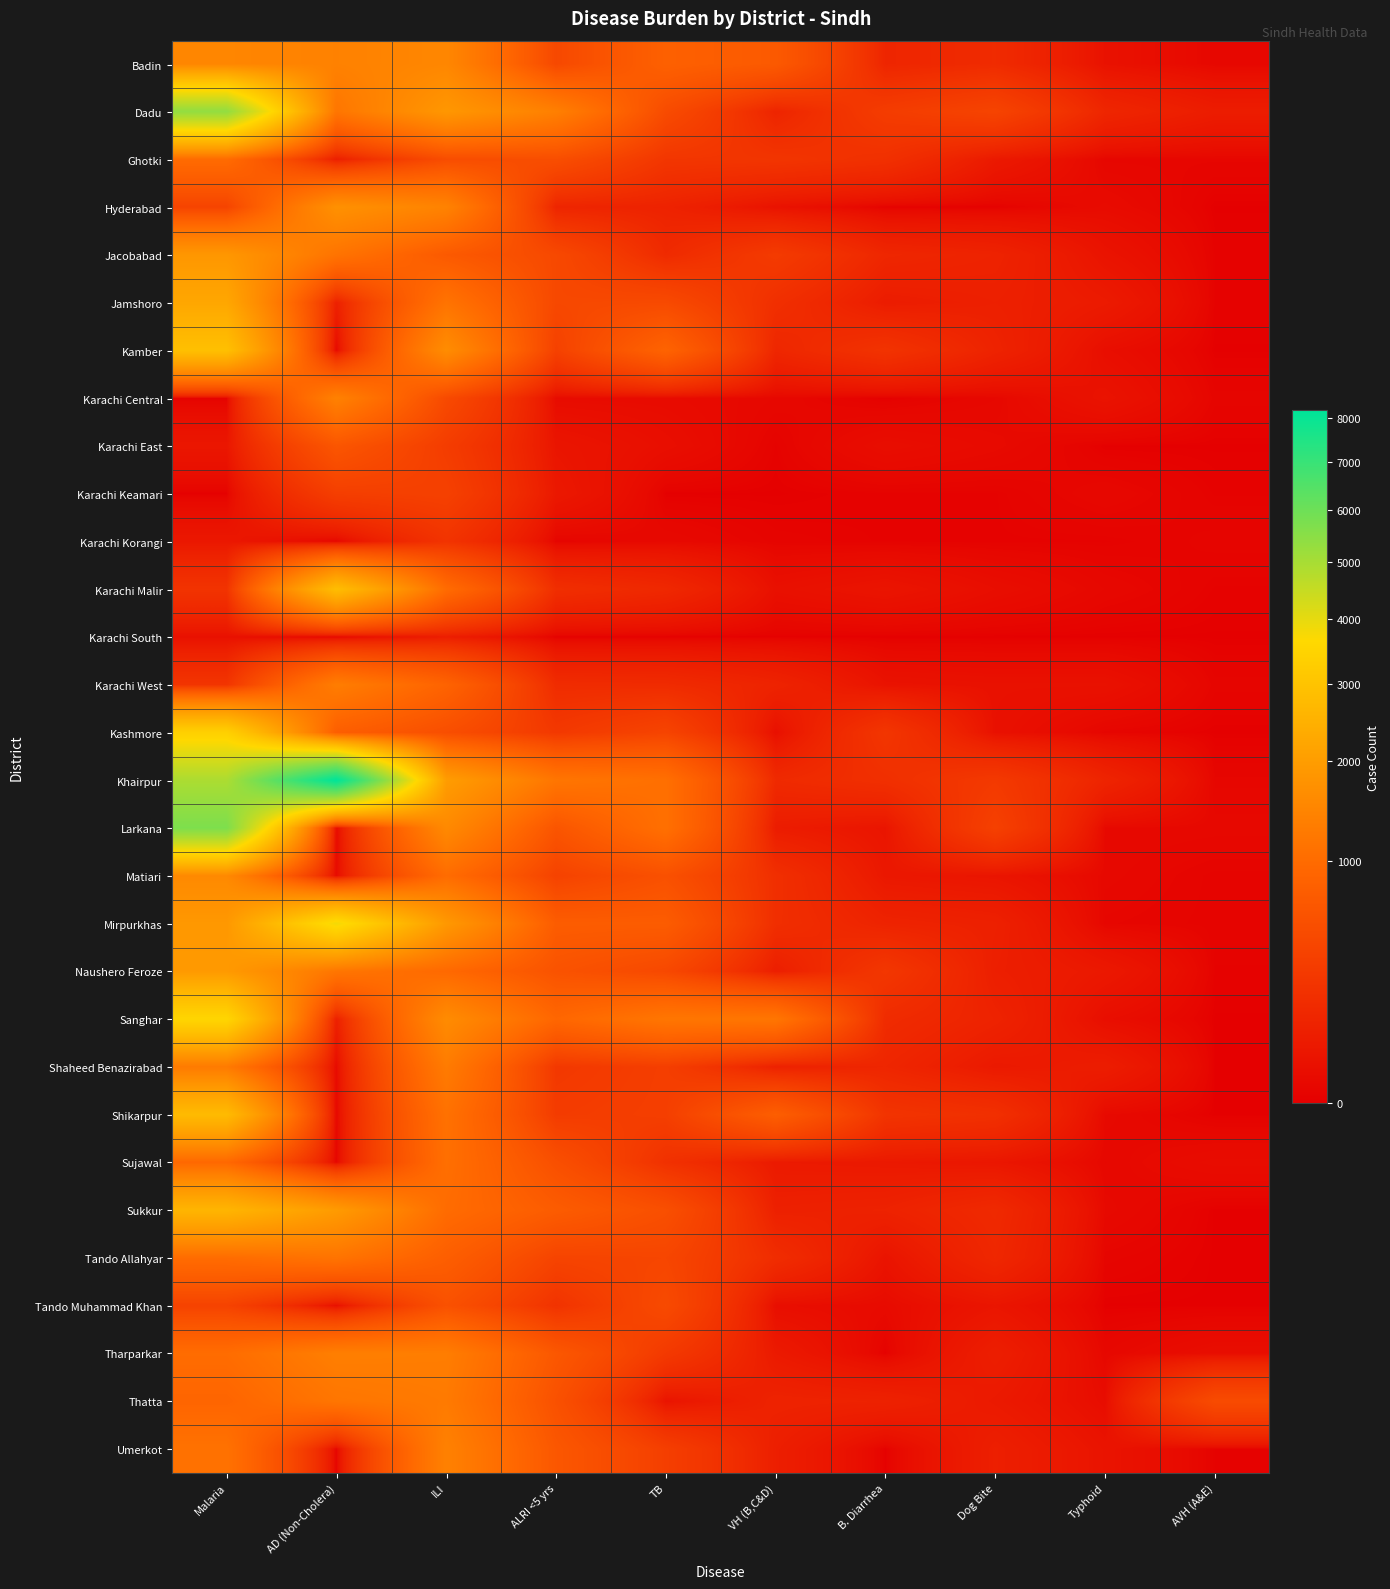

Reading left to right, transcribe all the data shown in this chart.

Badin: Malaria=1491	AD (Non-Cholera)=1401	ILI=1507	ALRI <5 yrs=461	TB=820	VH (B,C&D)=706	B. Diarrhea=124	Dog Bite=163	Typhoid=29	AVH (A&E)=5
Dadu: Malaria=5341	AD (Non-Cholera)=1181	ILI=1860	ALRI <5 yrs=1365	TB=498	VH (B,C&D)=117	B. Diarrhea=321	Dog Bite=405	Typhoid=128	AVH (A&E)=72
Ghotki: Malaria=1004	AD (Non-Cholera)=80	ILI=516	ALRI <5 yrs=536	TB=258	VH (B,C&D)=248	B. Diarrhea=205	Dog Bite=57	Typhoid=4	AVH (A&E)=4
Hyderabad: Malaria=407	AD (Non-Cholera)=1725	ILI=1422	ALRI <5 yrs=121	TB=106	VH (B,C&D)=31	B. Diarrhea=0	Dog Bite=0	Typhoid=12	AVH (A&E)=0
Jacobabad: Malaria=1860	AD (Non-Cholera)=1143	ILI=707	ALRI <5 yrs=467	TB=158	VH (B,C&D)=305	B. Diarrhea=132	Dog Bite=108	Typhoid=34	AVH (A&E)=1
Jamshoro: Malaria=2228	AD (Non-Cholera)=92	ILI=1141	ALRI <5 yrs=459	TB=480	VH (B,C&D)=197	B. Diarrhea=70	Dog Bite=91	Typhoid=63	AVH (A&E)=1
Kamber: Malaria=2895	AD (Non-Cholera)=0	ILI=1630	ALRI <5 yrs=374	TB=865	VH (B,C&D)=131	B. Diarrhea=231	Dog Bite=108	Typhoid=19	AVH (A&E)=0
Karachi Central: Malaria=1	AD (Non-Cholera)=1398	ILI=480	ALRI <5 yrs=13	TB=12	VH (B,C&D)=6	B. Diarrhea=0	Dog Bite=6	Typhoid=33	AVH (A&E)=3
Karachi East: Malaria=46	AD (Non-Cholera)=645	ILI=323	ALRI <5 yrs=40	TB=20	VH (B,C&D)=1	B. Diarrhea=17	Dog Bite=10	Typhoid=0	AVH (A&E)=0
Karachi Keamari: Malaria=0	AD (Non-Cholera)=342	ILI=371	ALRI <5 yrs=53	TB=0	VH (B,C&D)=0	B. Diarrhea=1	Dog Bite=1	Typhoid=6	AVH (A&E)=1
Karachi Korangi: Malaria=49	AD (Non-Cholera)=2	ILI=234	ALRI <5 yrs=2	TB=8	VH (B,C&D)=2	B. Diarrhea=1	Dog Bite=1	Typhoid=1	AVH (A&E)=3
Karachi Malir: Malaria=233	AD (Non-Cholera)=2840	ILI=1006	ALRI <5 yrs=190	TB=143	VH (B,C&D)=24	B. Diarrhea=38	Dog Bite=18	Typhoid=6	AVH (A&E)=1
Karachi South: Malaria=25	AD (Non-Cholera)=4	ILI=78	ALRI <5 yrs=0	TB=0	VH (B,C&D)=0	B. Diarrhea=0	Dog Bite=0	Typhoid=0	AVH (A&E)=0
Karachi West: Malaria=245	AD (Non-Cholera)=1321	ILI=863	ALRI <5 yrs=170	TB=163	VH (B,C&D)=111	B. Diarrhea=32	Dog Bite=27	Typhoid=27	AVH (A&E)=3
Kashmore: Malaria=3385	AD (Non-Cholera)=780	ILI=537	ALRI <5 yrs=281	TB=409	VH (B,C&D)=22	B. Diarrhea=253	Dog Bite=26	Typhoid=3	AVH (A&E)=0
Khairpur: Malaria=4909	AD (Non-Cholera)=8187	ILI=1988	ALRI <5 yrs=1180	TB=1070	VH (B,C&D)=156	B. Diarrhea=198	Dog Bite=290	Typhoid=116	AVH (A&E)=4
Larkana: Malaria=5708	AD (Non-Cholera)=0	ILI=1564	ALRI <5 yrs=634	TB=1080	VH (B,C&D)=70	B. Diarrhea=40	Dog Bite=367	Typhoid=8	AVH (A&E)=7
Matiari: Malaria=1556	AD (Non-Cholera)=7	ILI=1012	ALRI <5 yrs=388	TB=571	VH (B,C&D)=195	B. Diarrhea=50	Dog Bite=39	Typhoid=7	AVH (A&E)=2
Mirpurkhas: Malaria=1887	AD (Non-Cholera)=3810	ILI=1891	ALRI <5 yrs=751	TB=744	VH (B,C&D)=190	B. Diarrhea=110	Dog Bite=93	Typhoid=4	AVH (A&E)=2
Naushero Feroze: Malaria=1919	AD (Non-Cholera)=1185	ILI=961	ALRI <5 yrs=602	TB=459	VH (B,C&D)=80	B. Diarrhea=266	Dog Bite=84	Typhoid=53	AVH (A&E)=1
Sanghar: Malaria=3544	AD (Non-Cholera)=87	ILI=1608	ALRI <5 yrs=921	TB=1191	VH (B,C&D)=1184	B. Diarrhea=167	Dog Bite=108	Typhoid=19	AVH (A&E)=0
Shaheed Benazirabad: Malaria=1264	AD (Non-Cholera)=8	ILI=1284	ALRI <5 yrs=279	TB=343	VH (B,C&D)=97	B. Diarrhea=128	Dog Bite=56	Typhoid=75	AVH (A&E)=0
Shikarpur: Malaria=2756	AD (Non-Cholera)=0	ILI=1103	ALRI <5 yrs=316	TB=347	VH (B,C&D)=778	B. Diarrhea=237	Dog Bite=202	Typhoid=9	AVH (A&E)=0
Sujawal: Malaria=946	AD (Non-Cholera)=0	ILI=1064	ALRI <5 yrs=552	TB=211	VH (B,C&D)=61	B. Diarrhea=55	Dog Bite=45	Typhoid=6	AVH (A&E)=15
Sukkur: Malaria=2602	AD (Non-Cholera)=1946	ILI=1006	ALRI <5 yrs=743	TB=551	VH (B,C&D)=93	B. Diarrhea=103	Dog Bite=152	Typhoid=9	AVH (A&E)=0
Tando Allahyar: Malaria=1011	AD (Non-Cholera)=1146	ILI=781	ALRI <5 yrs=404	TB=428	VH (B,C&D)=178	B. Diarrhea=35	Dog Bite=137	Typhoid=3	AVH (A&E)=0
Tando Muhammad Khan: Malaria=390	AD (Non-Cholera)=20	ILI=578	ALRI <5 yrs=227	TB=483	VH (B,C&D)=19	B. Diarrhea=11	Dog Bite=41	Typhoid=0	AVH (A&E)=0
Tharparkar: Malaria=1019	AD (Non-Cholera)=1350	ILI=1321	ALRI <5 yrs=673	TB=290	VH (B,C&D)=60	B. Diarrhea=0	Dog Bite=81	Typhoid=6	AVH (A&E)=18
Thatta: Malaria=895	AD (Non-Cholera)=1183	ILI=1266	ALRI <5 yrs=576	TB=35	VH (B,C&D)=108	B. Diarrhea=101	Dog Bite=58	Typhoid=15	AVH (A&E)=499
Umerkot: Malaria=1115	AD (Non-Cholera)=0	ILI=1392	ALRI <5 yrs=668	TB=346	VH (B,C&D)=84	B. Diarrhea=0	Dog Bite=86	Typhoid=35	AVH (A&E)=1